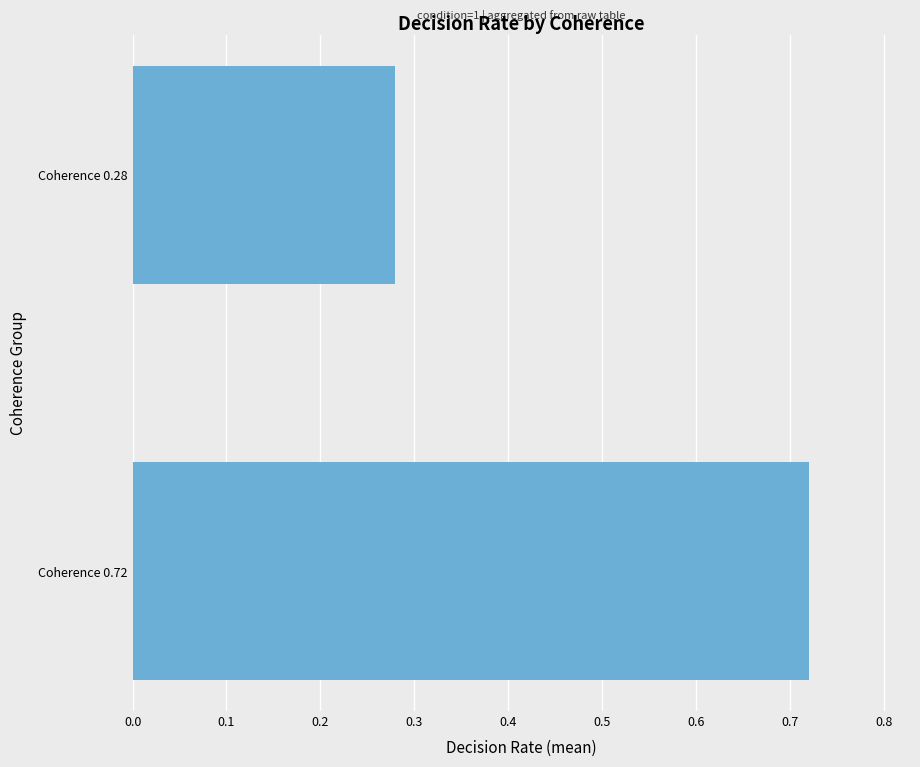

The chart shows a value of 0.4 at Coherence 0.28. True or false?

False